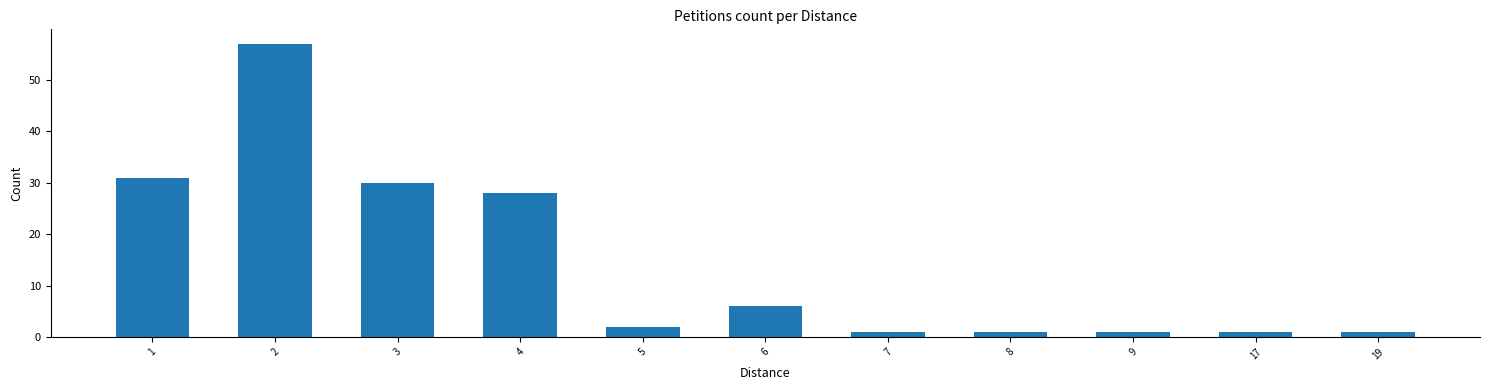

Reading left to right, extract all data points from this chart.

31	57	30	28	2	6	1	1	1	1	1